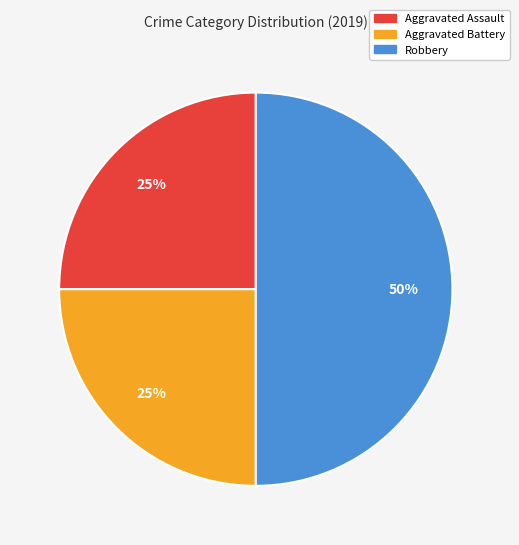

To the nearest percent, what percentage of the pie is Robbery?

50%